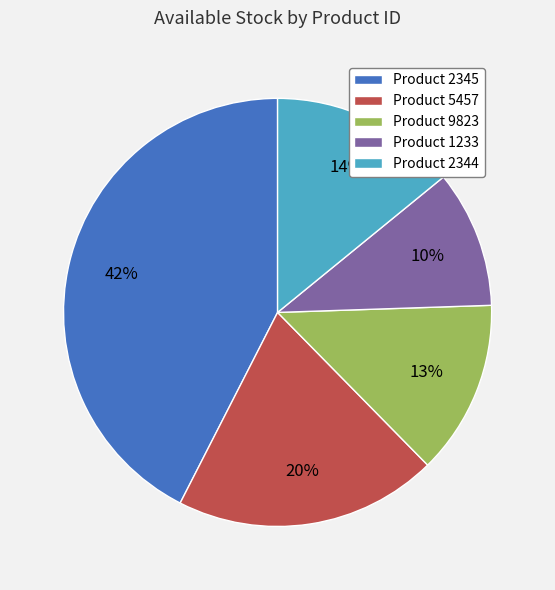

How many segments does this pie chart have?

5